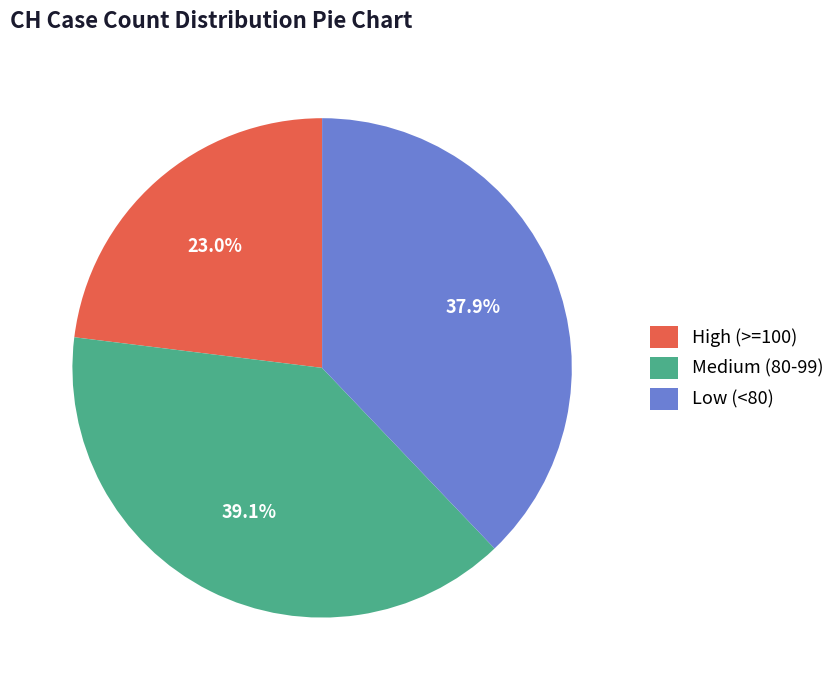

How much of the chart is everything except Low (<80)?

62.1%